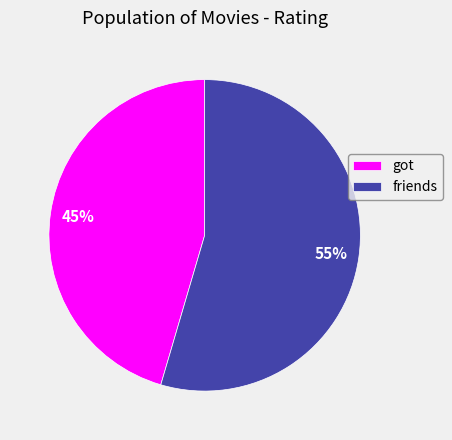

Is there any slice that represents more than half of the pie?

Yes